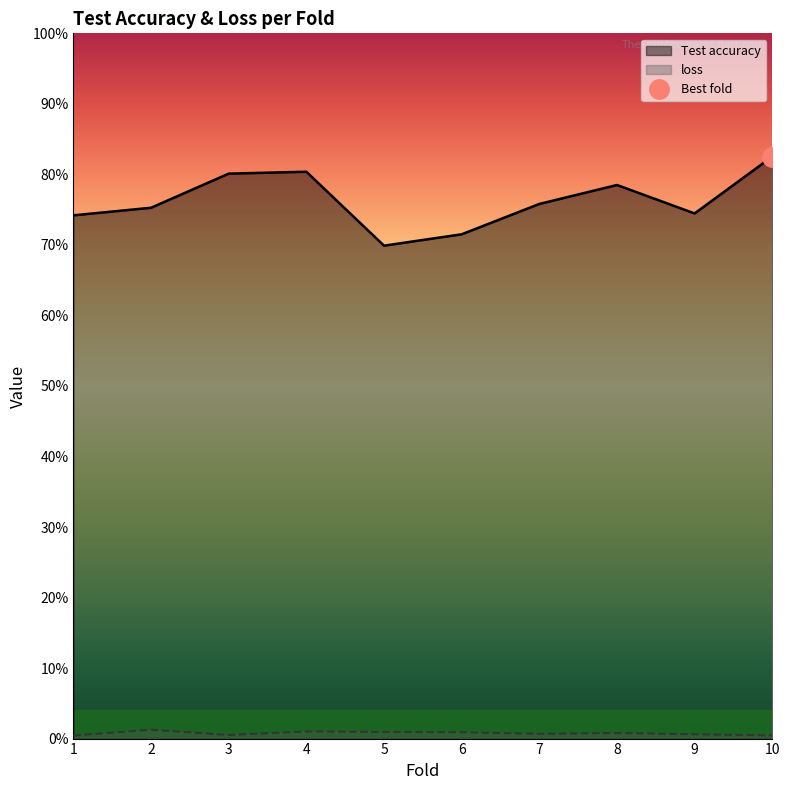

Which category has the lowest value in the Test accuracy series?

5